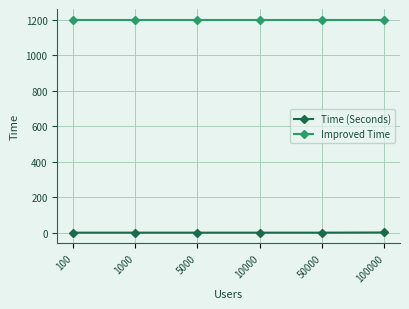

True or false: Time (Seconds) and Improved Time cross at least once.

False